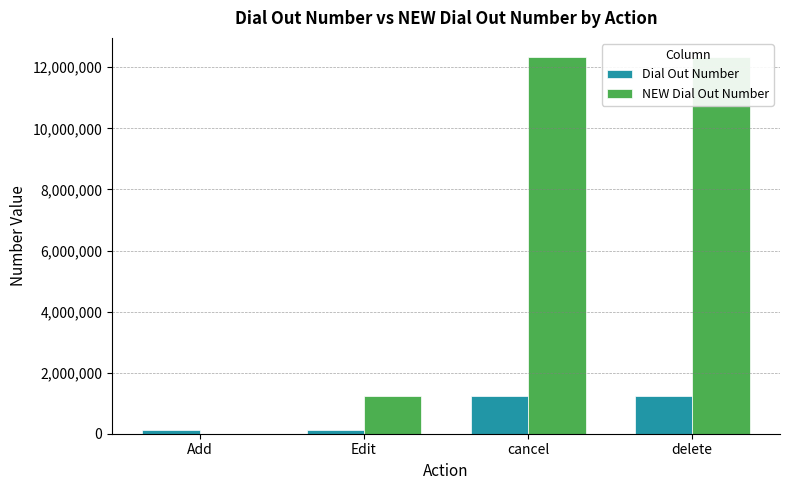

What is the maximum value for NEW Dial Out Number?

12345678